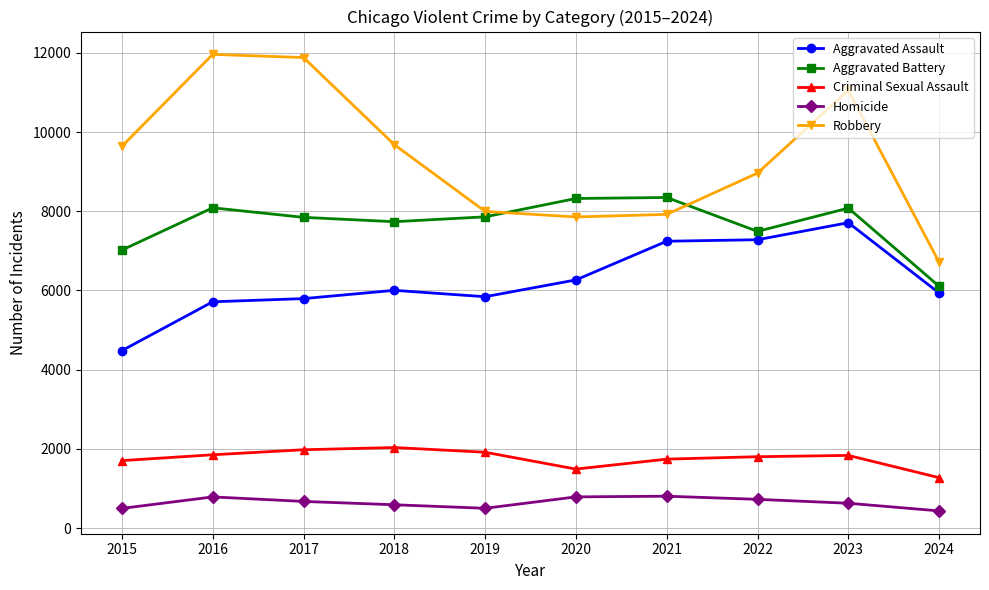

Which series has the largest range (max minus min)?

Robbery